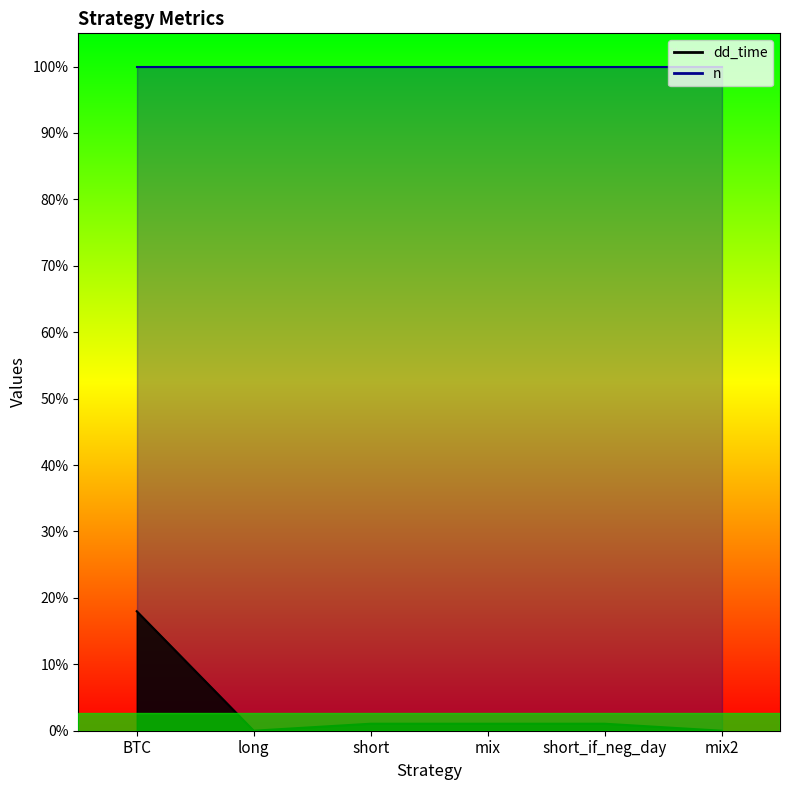

Rank the categories by value from lowest to highest.

long, mix2, short, mix, short_if_neg_day, BTC